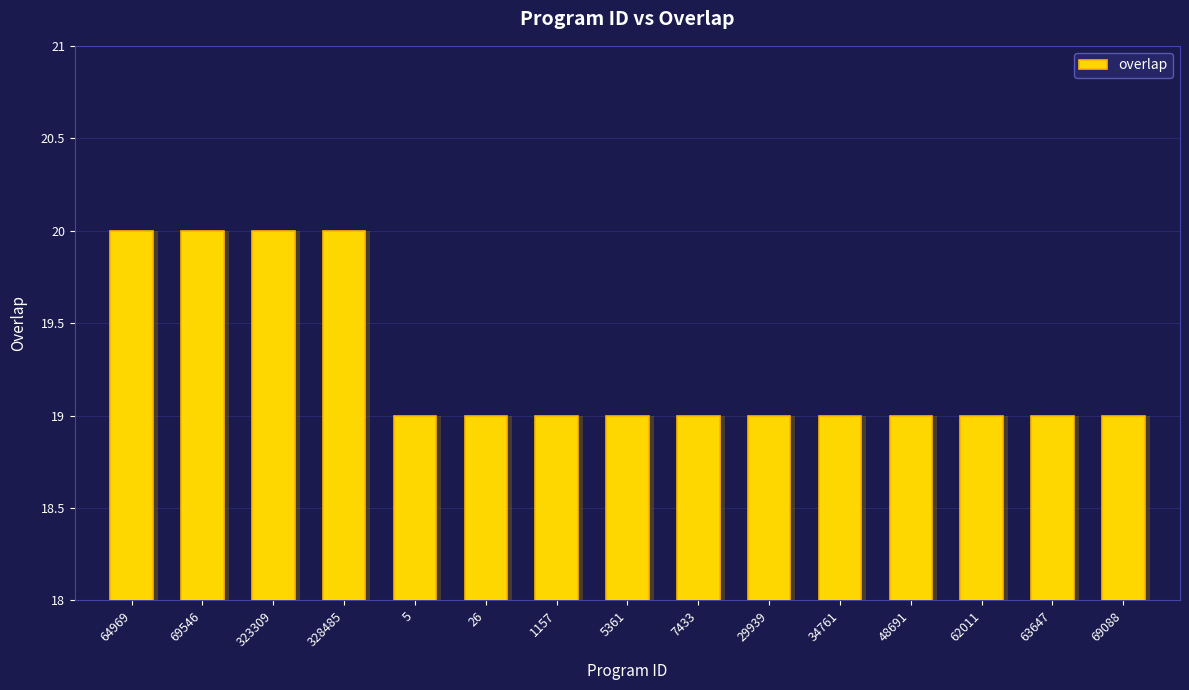

What is the value of the 15th bar from the left?

19